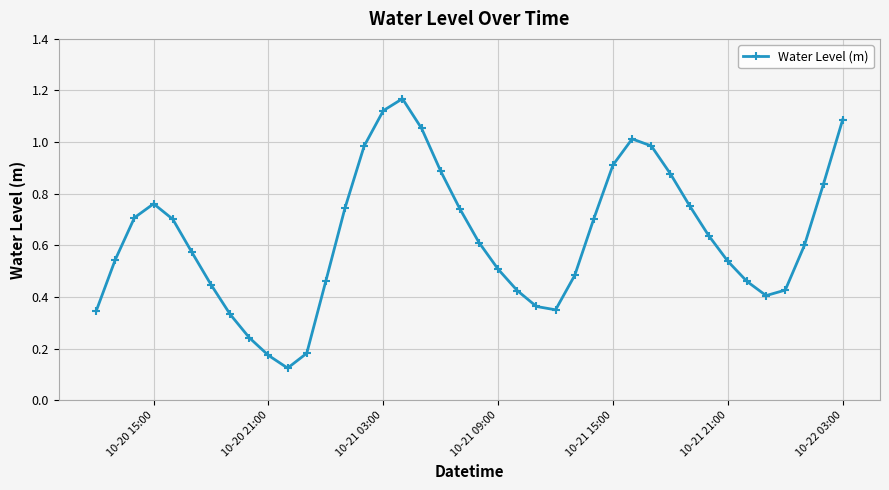

What is the sum of all values?

25.3